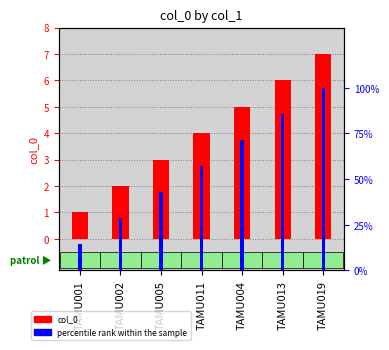

At which category does the chart reach its peak across all series?

TAMU019